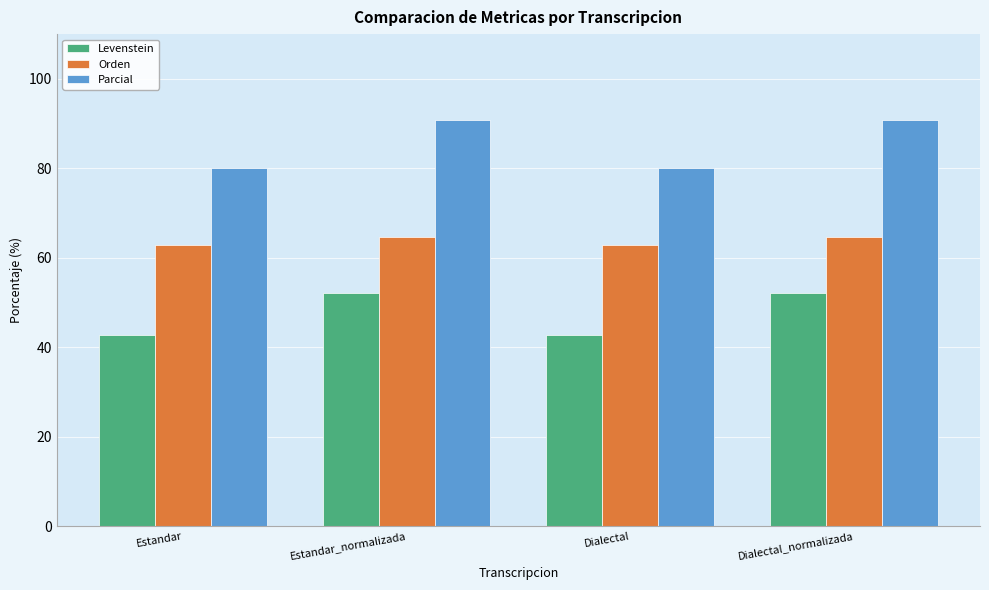

Is the value of Levenstein at Estandar_normalizada greater than the value of Orden at Estandar_normalizada?

No